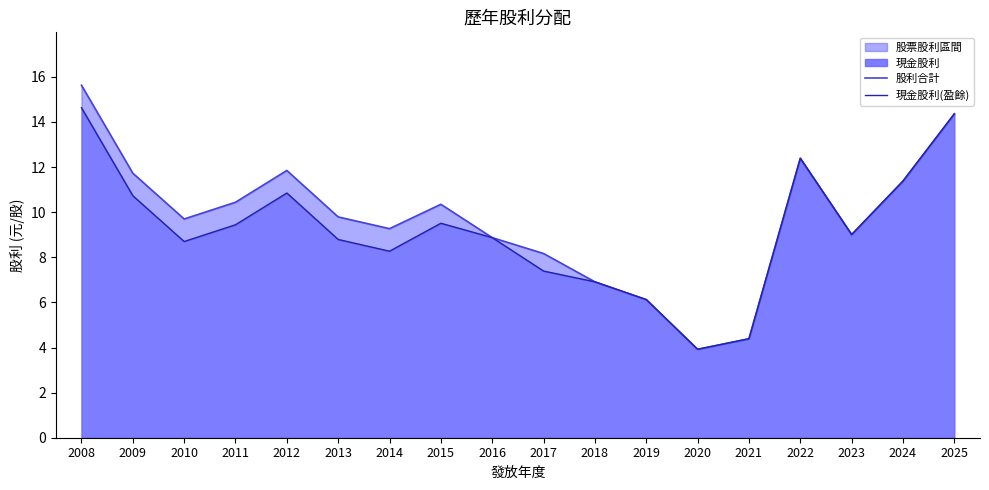

Which label corresponds to the largest value in the chart?

2008